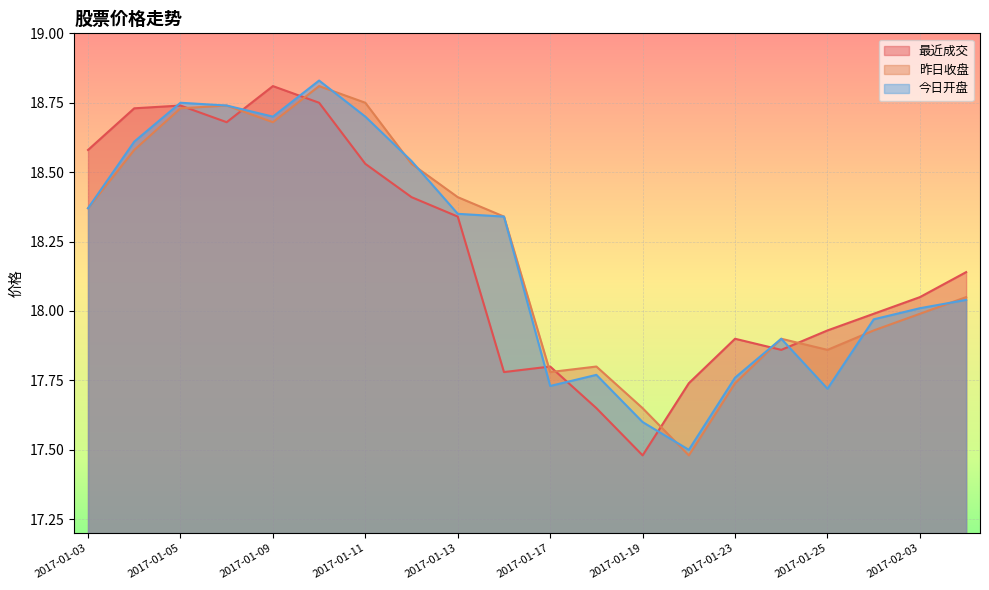

What is the approximate value of 今日开盘 at 2017-01-24?

17.9